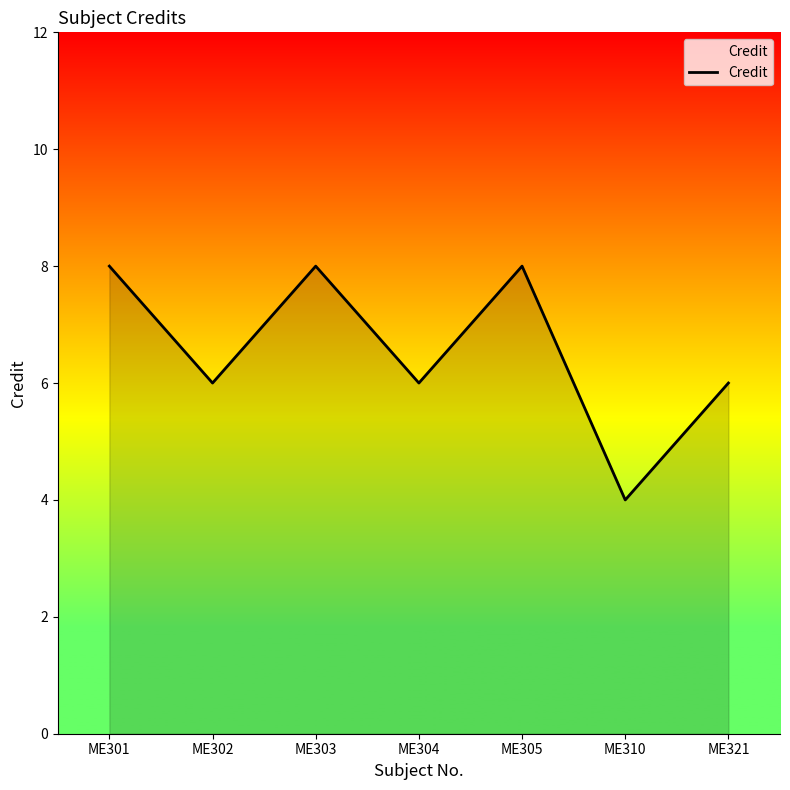

At which category does the data reach its first local peak?

ME303